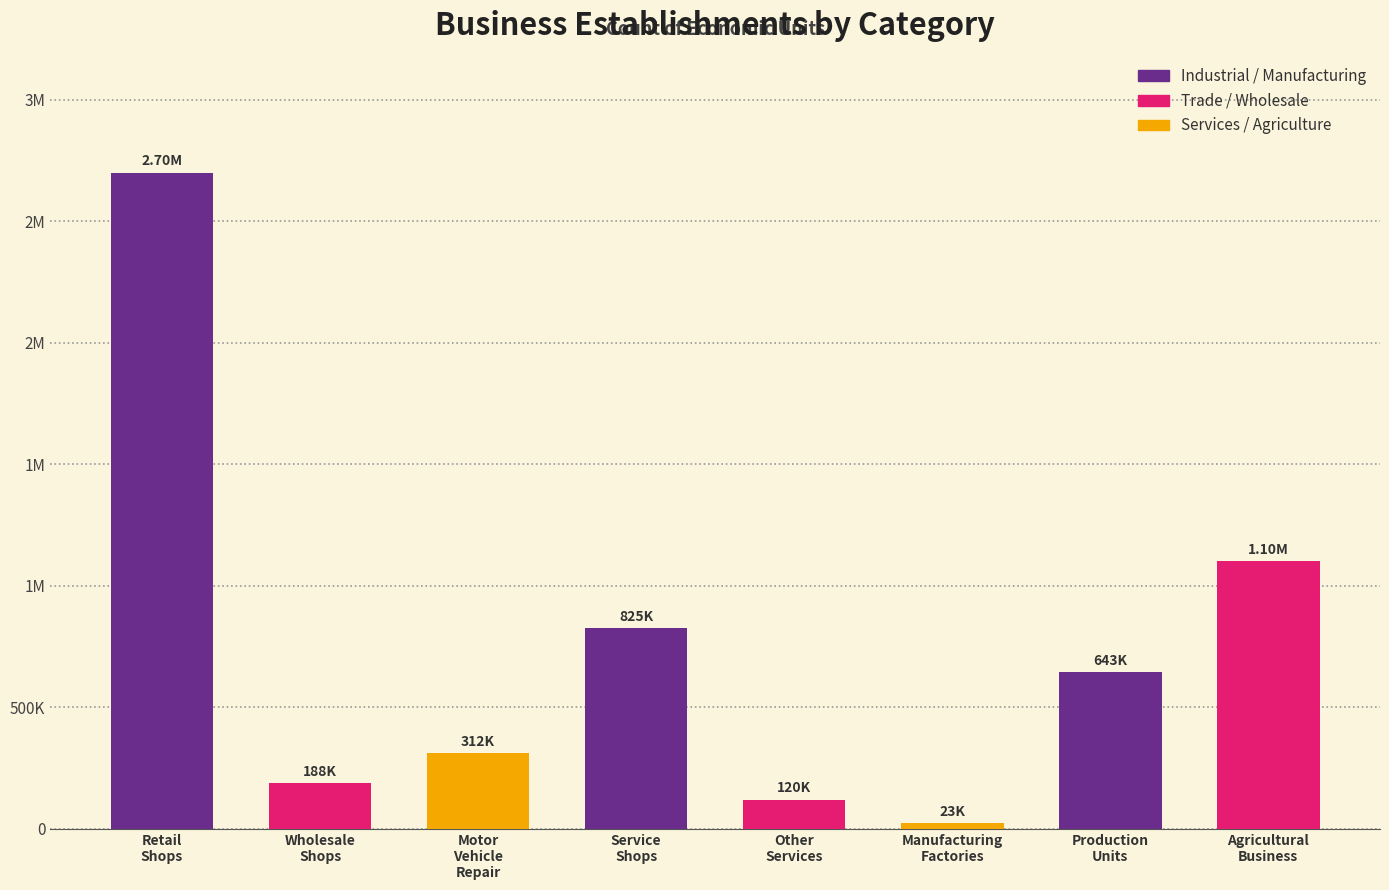

Are the bars horizontal?

No